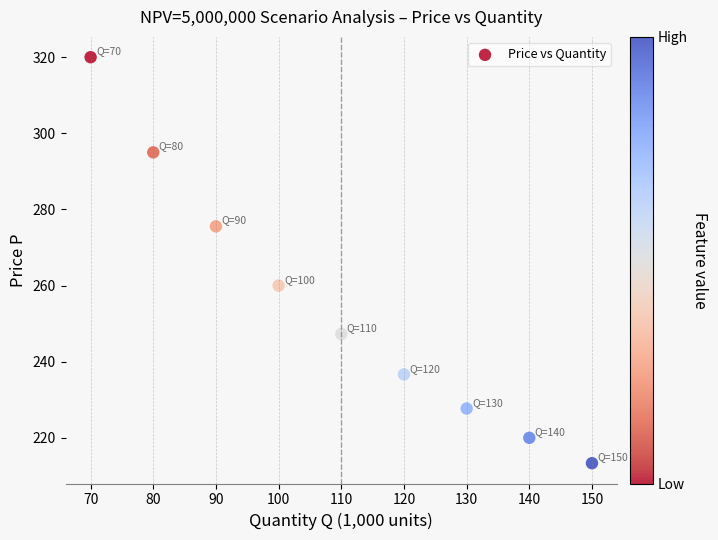

What is the average X value?

110.0